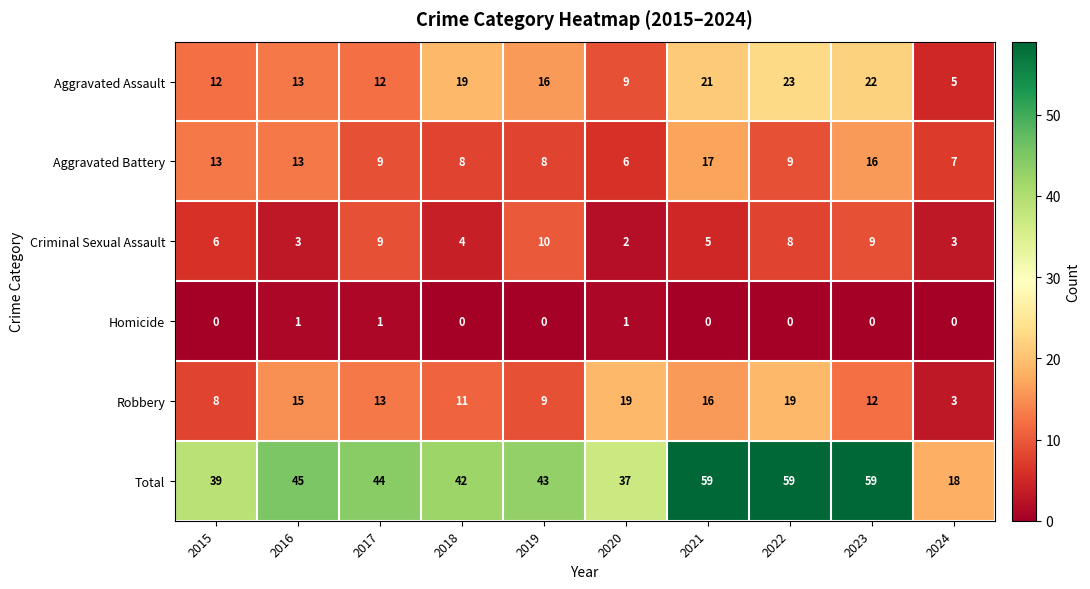

List the series in order of their peak value, lowest first.

Homicide, Criminal Sexual Assault, Aggravated Battery, Robbery, Aggravated Assault, Total